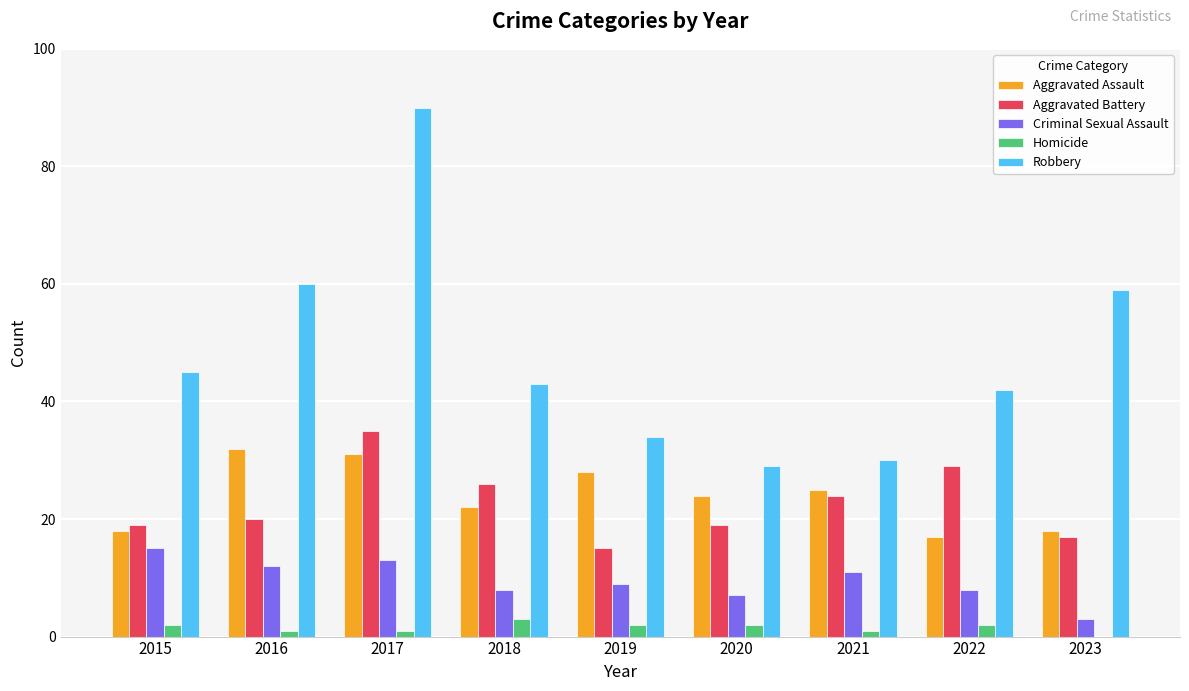

Between 2017 and 2022, which series saw the biggest shift?

Robbery